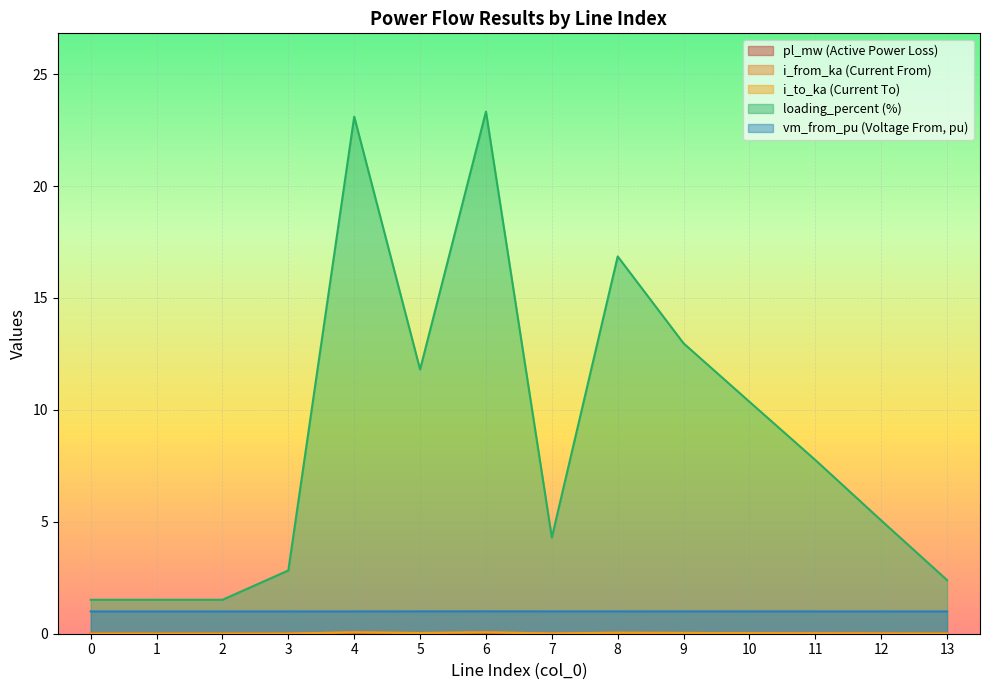

Which series has the largest total across all categories?

loading_percent (%)